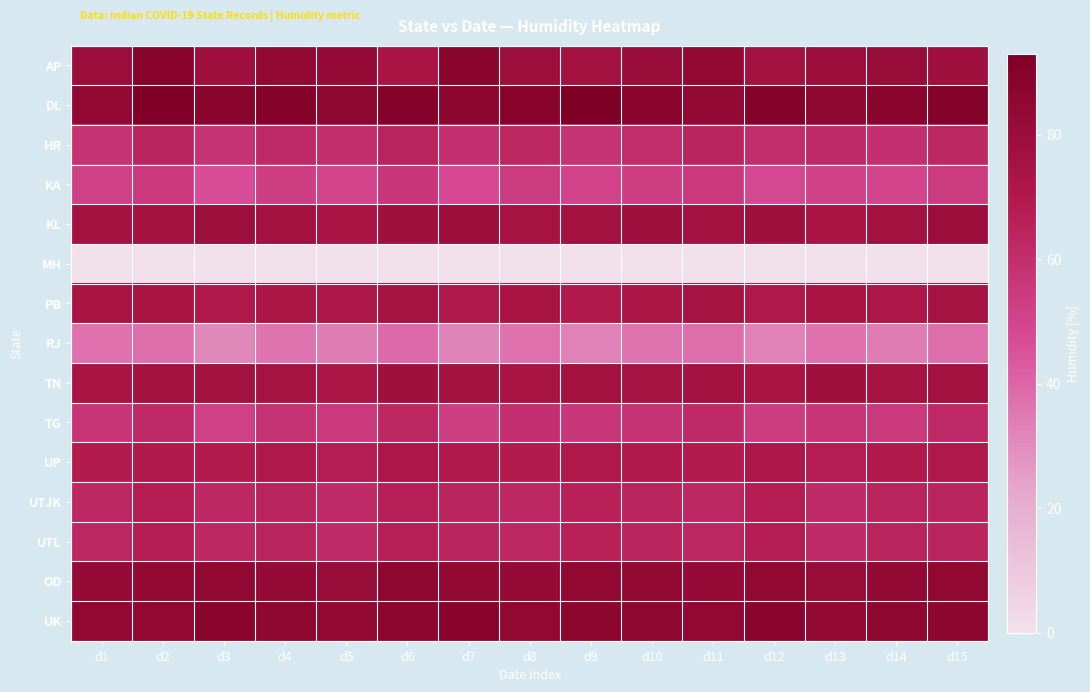

Count the number of data series in this chart.

15